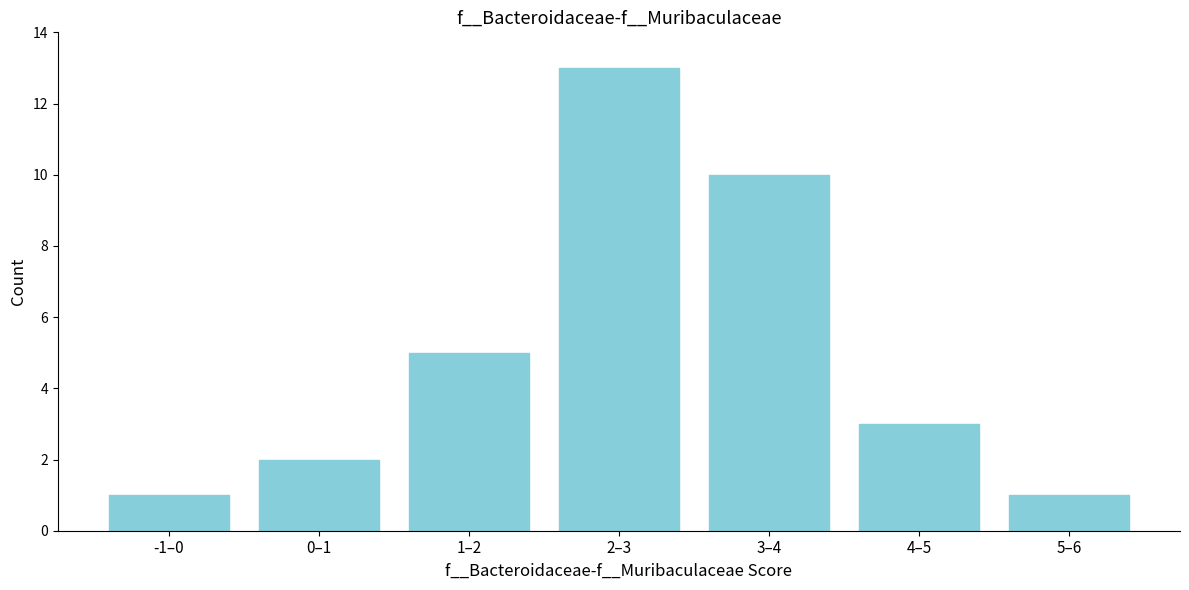

Reading left to right, what are all the values shown in this chart?

-1–0=1	0–1=2	1–2=5	2–3=13	3–4=10	4–5=3	5–6=1